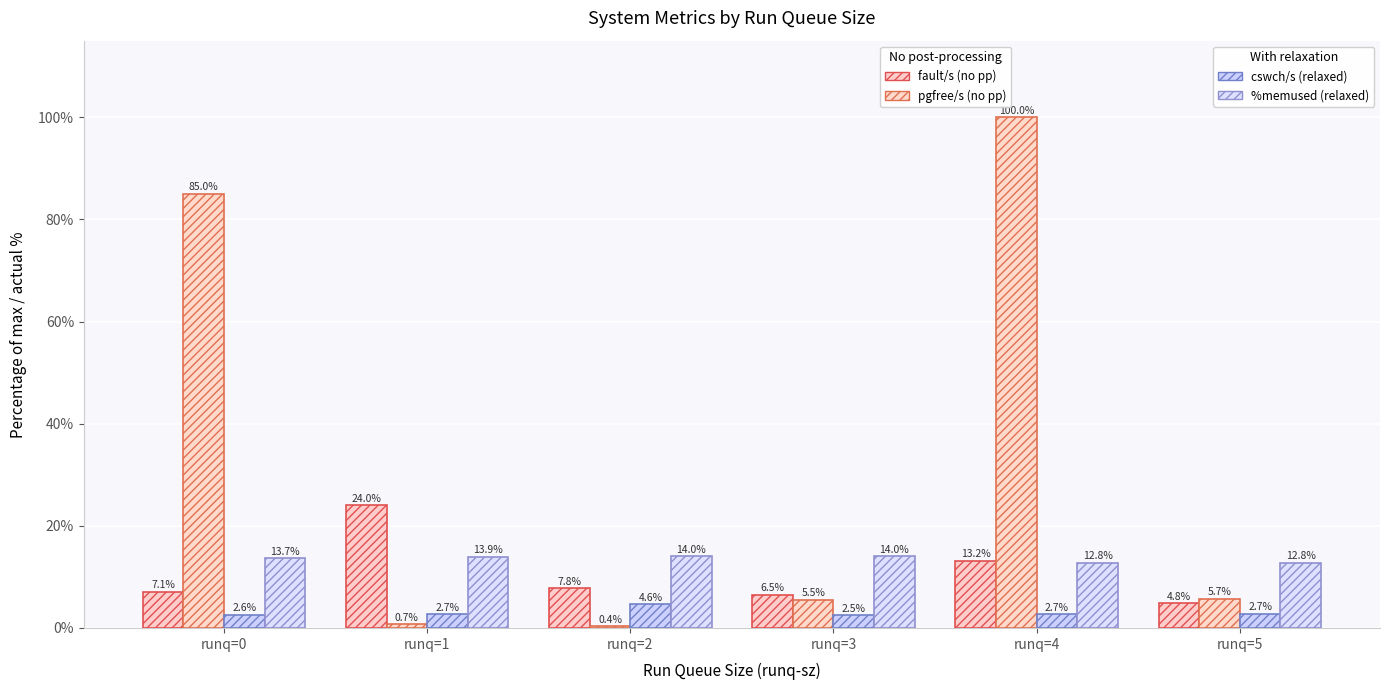

How many categories are shown in the chart?

6